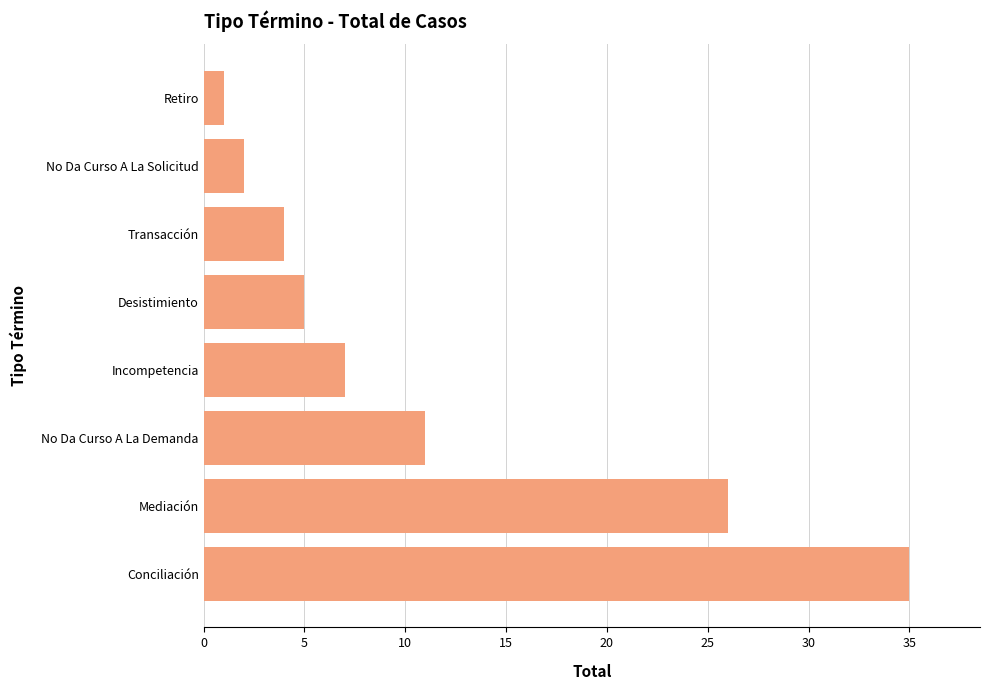

What is the greatest value displayed?

35